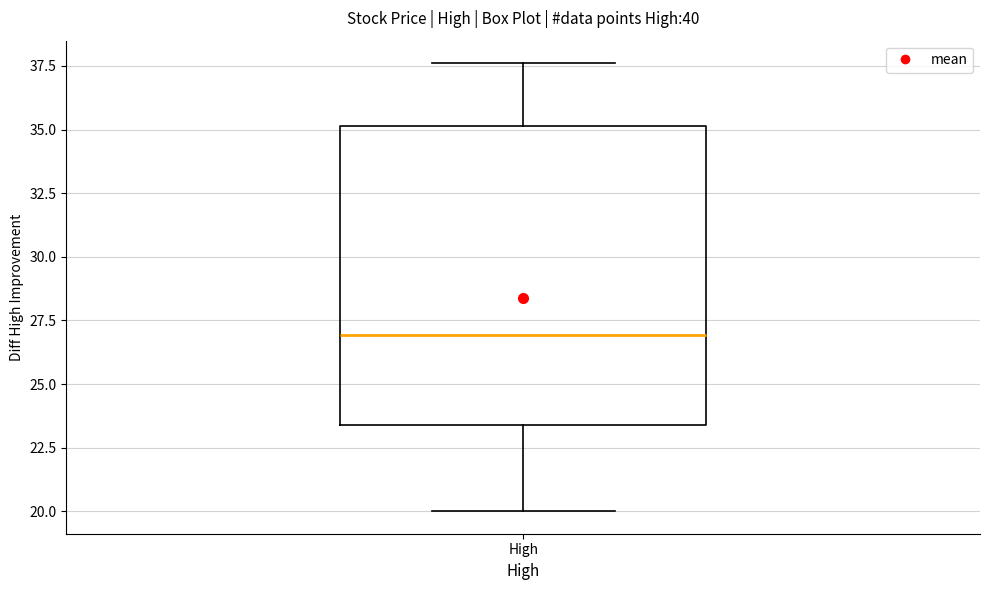

Where does the upper whisker of the box for High end on the y-axis? The values are not printed on the chart, so give them approximately, as read against the axis.

37.5